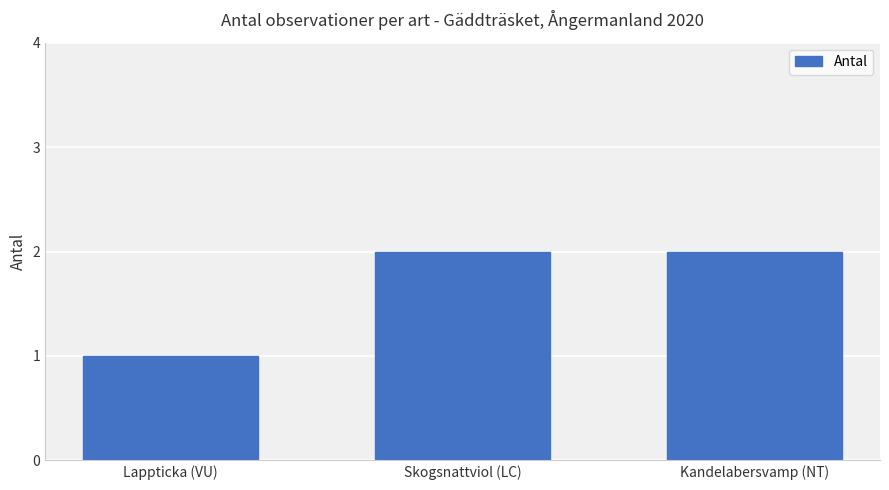

How many values are between 1 and 2?

3